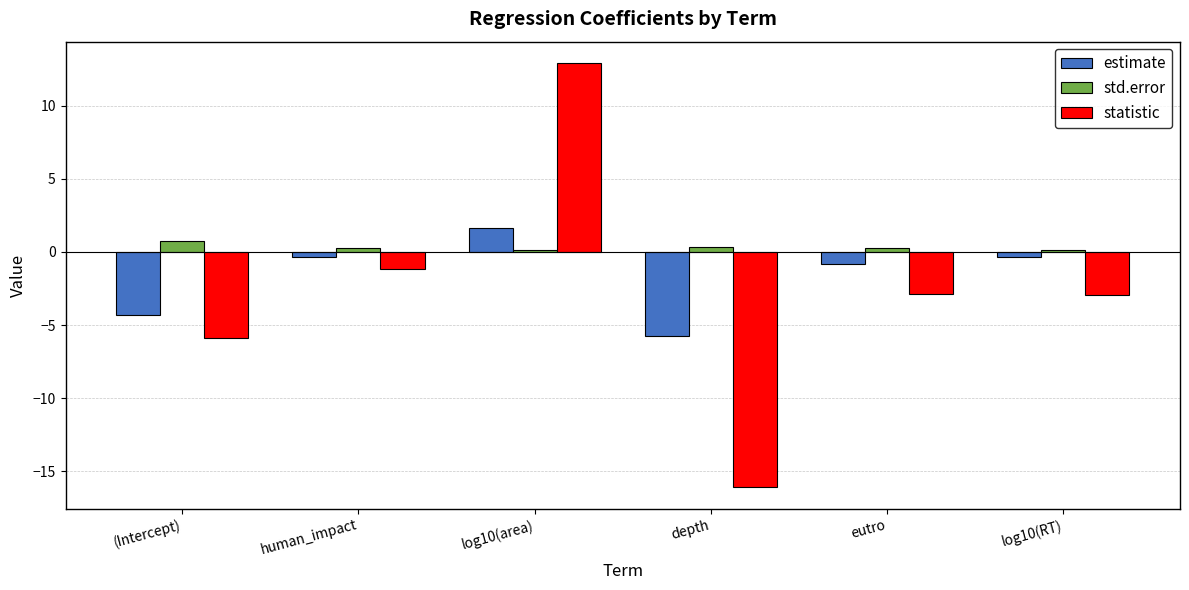

What is the sum of all std.error values?

1.9